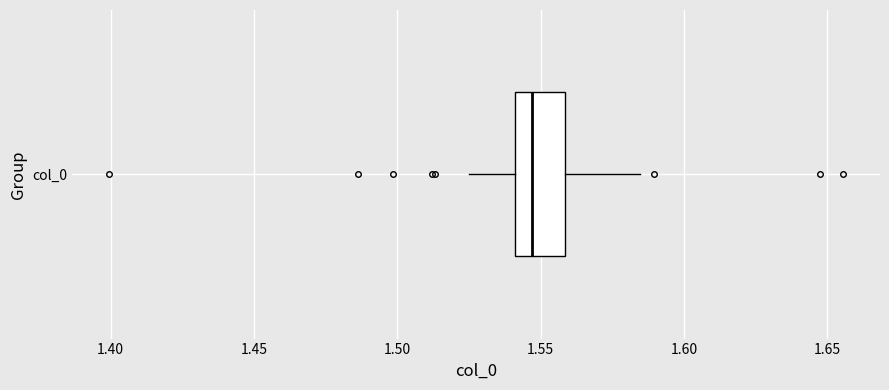

Where is the right edge of the box for col_0 on the x-axis? The values are not printed on the chart, so give them approximately, as read against the axis.

1.560